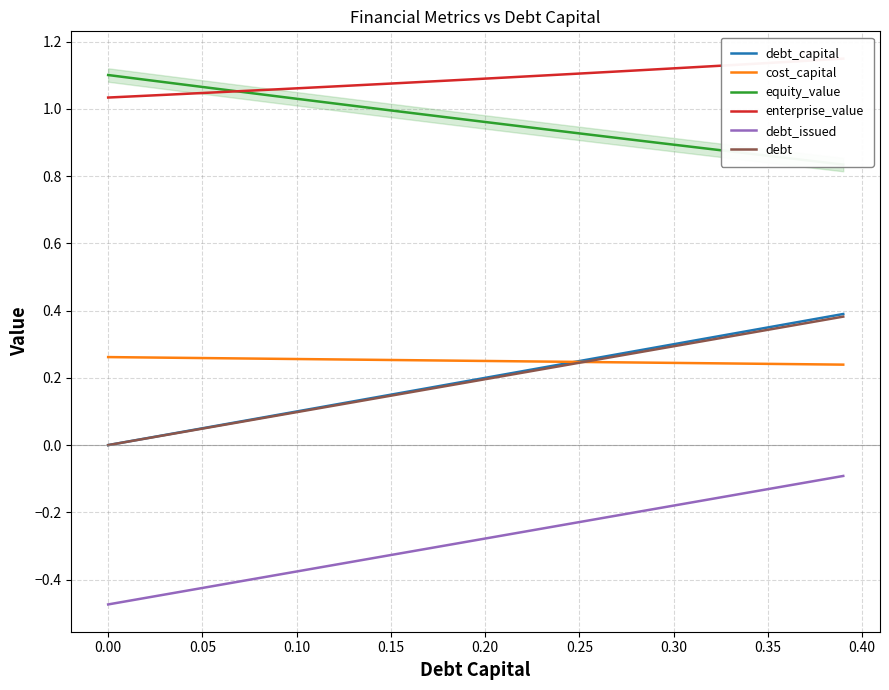

True or false: debt_capital and debt_issued intersect in this chart.

False